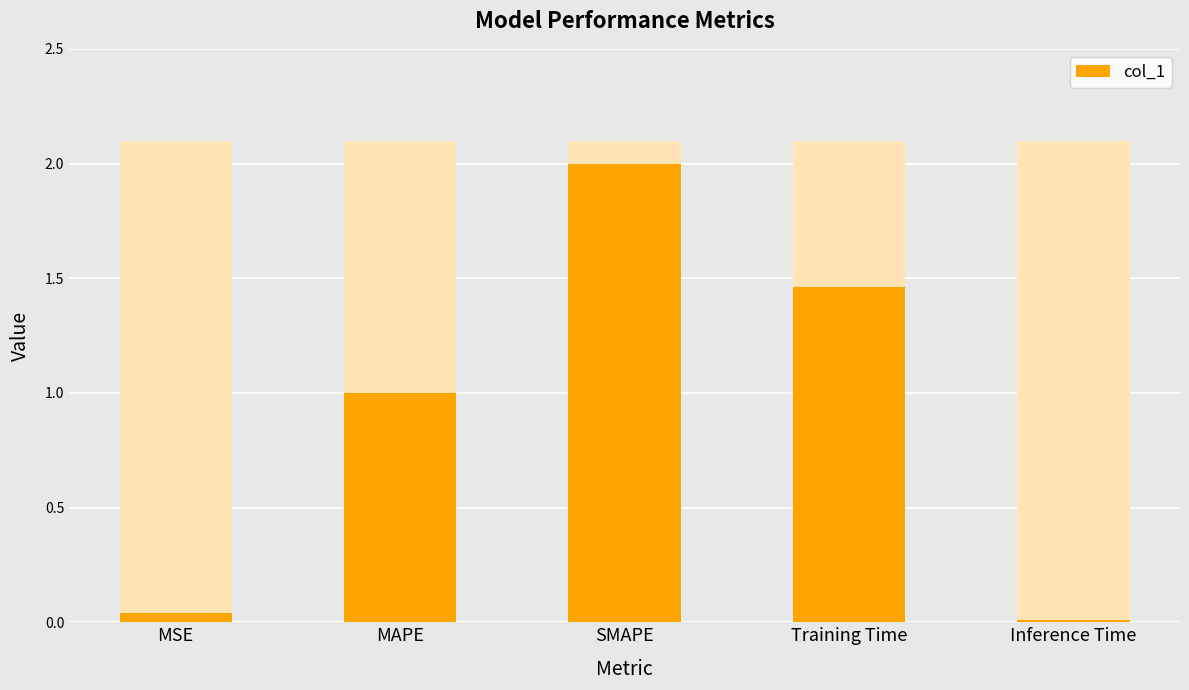

What is the label of the 2nd bar from the left?

MAPE